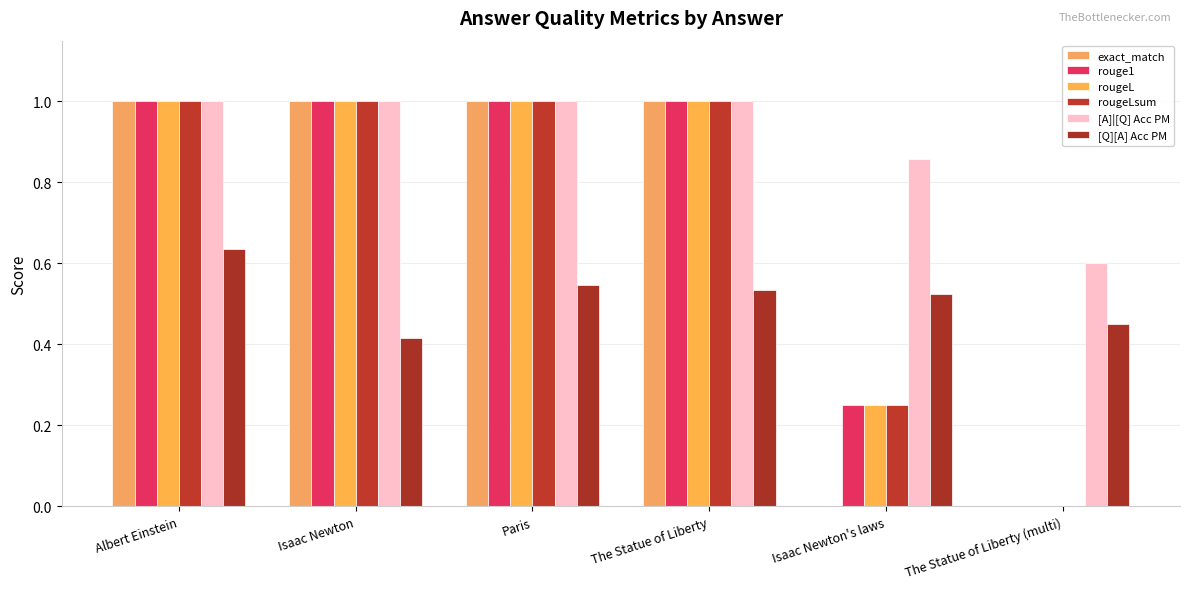

The value of [Q][A] Acc PM at The Statue of Liberty (multi) is 0.5. True or false?

True